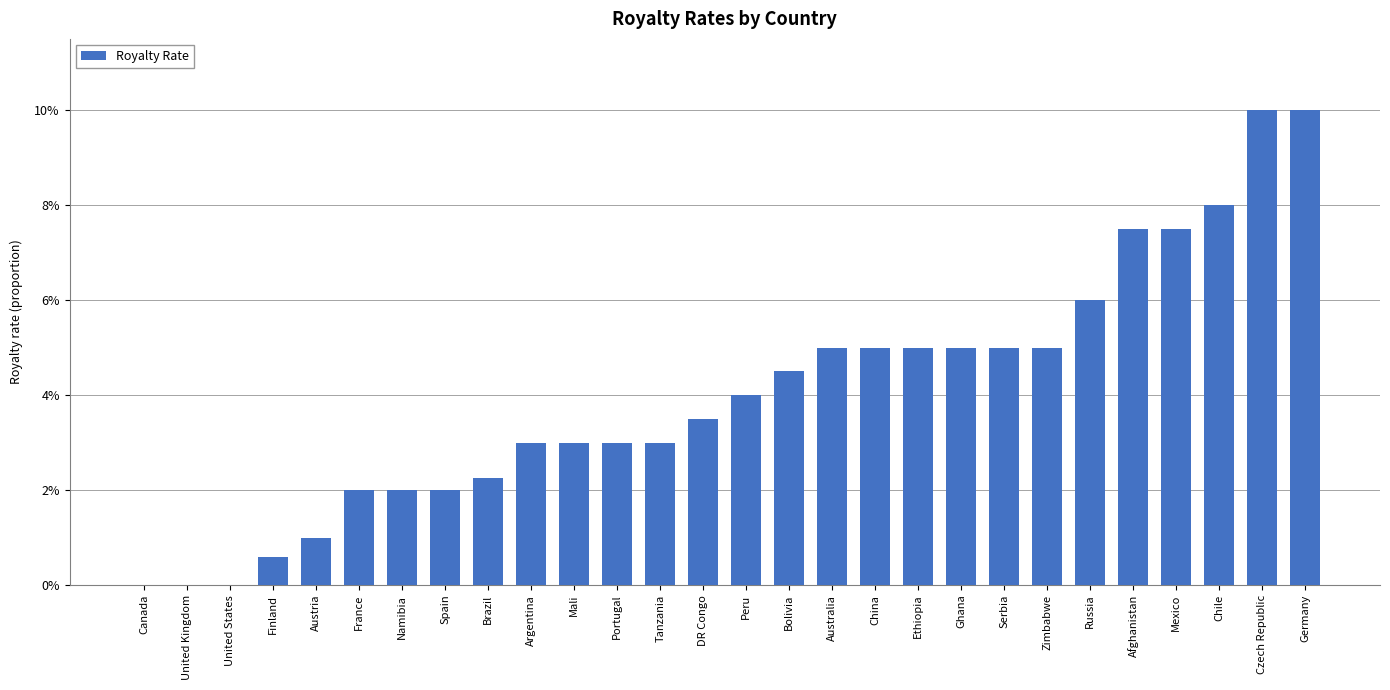

What is the difference between the maximum and second lowest values?

0.1